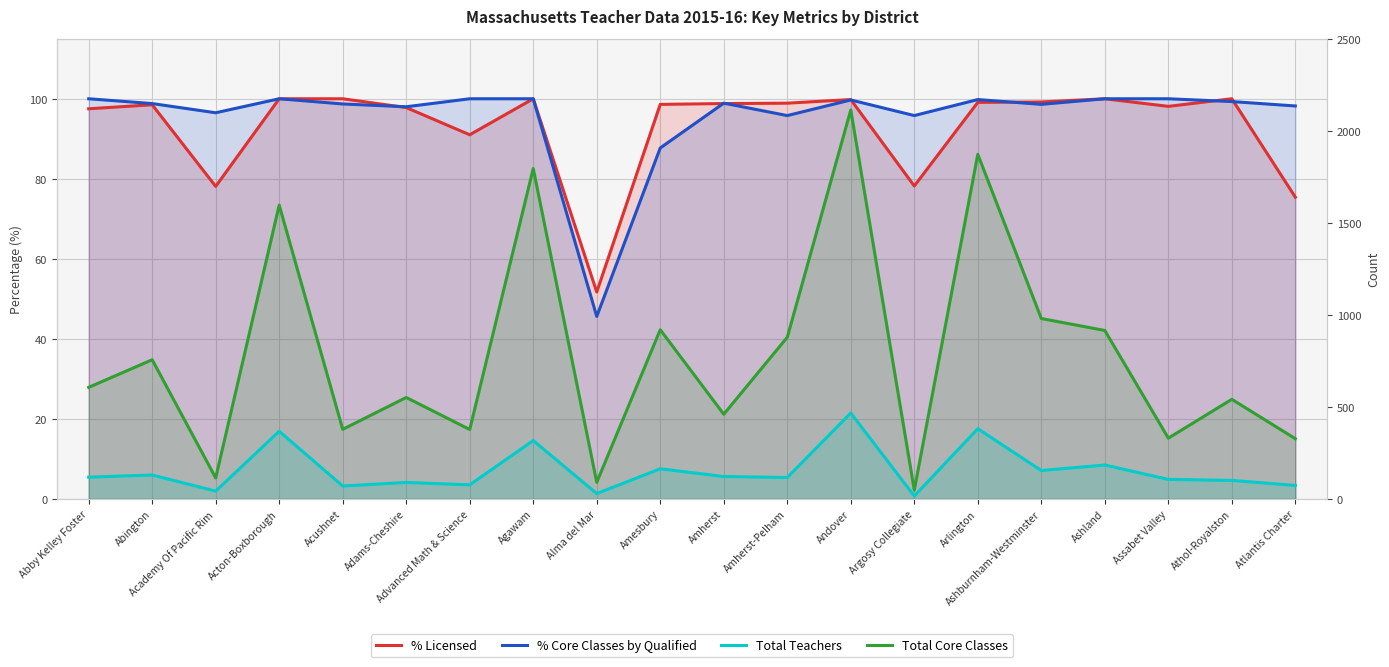

What value does the % Licensed series have at Argosy Collegiate?

78.2